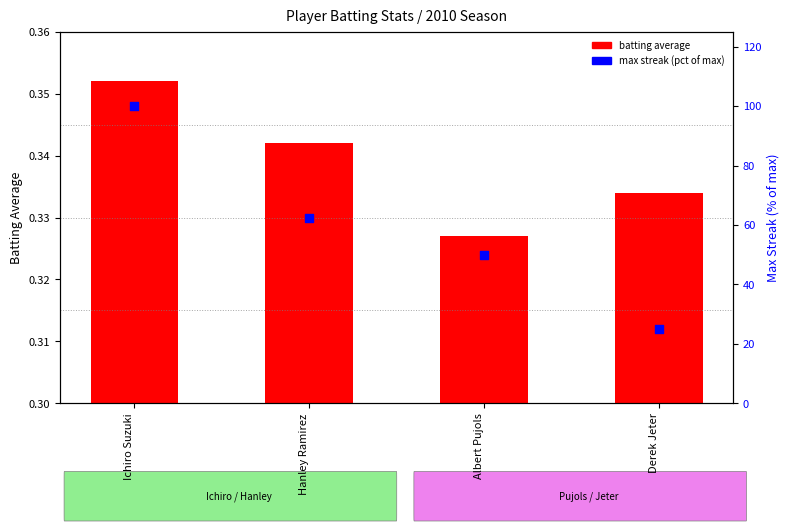

What are all the series names shown in the legend?

batting average, max streak (pct of max)